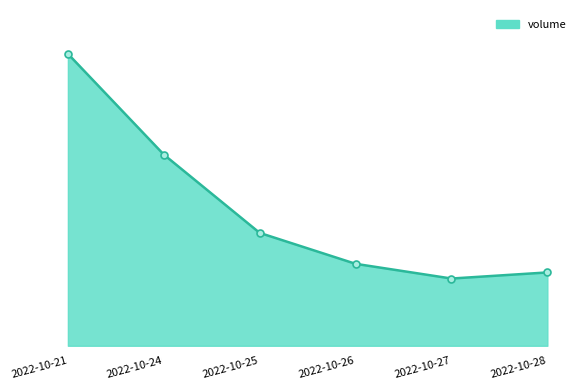

What is the sum of the values at 2022-10-28 and 2022-10-25?

87090